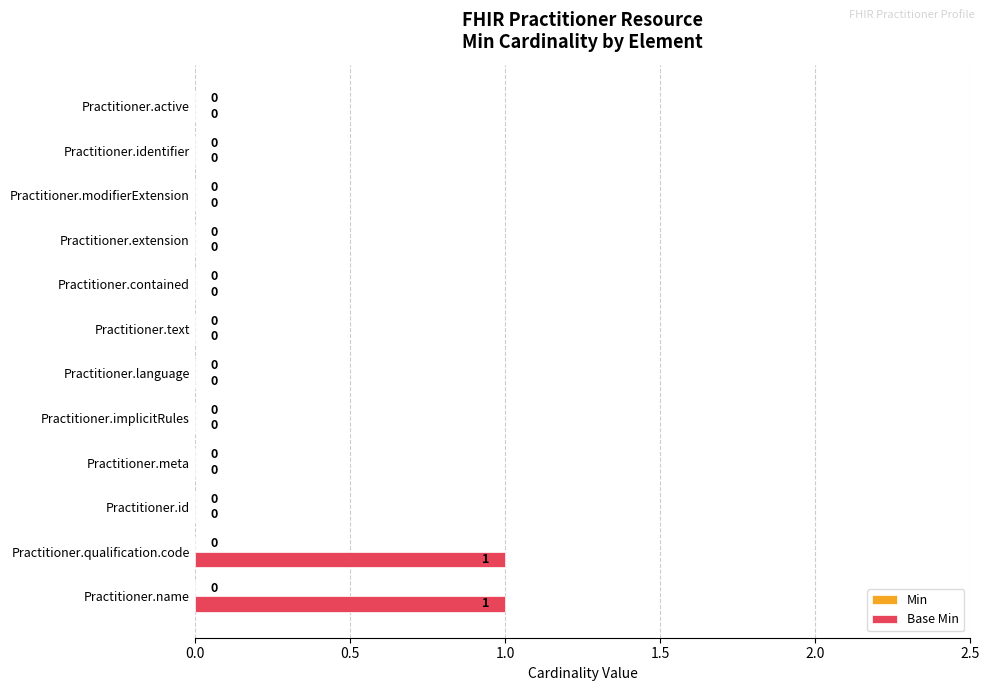

True or false: the data shows 0 at Practitioner.implicitRules.

True